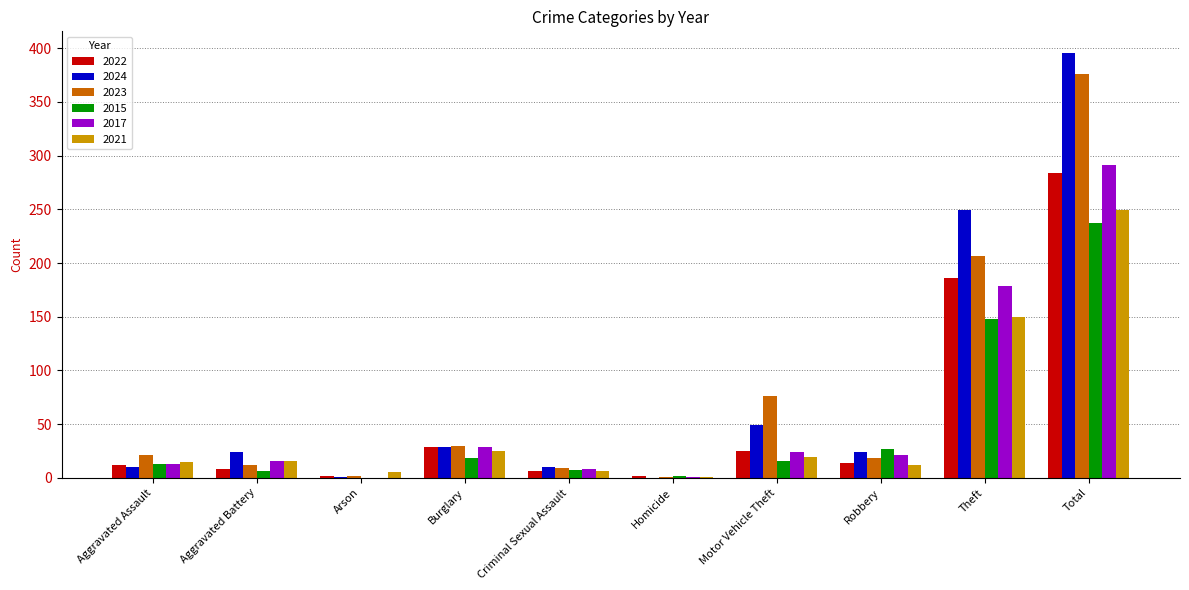

Is the value of 2022 at Robbery greater than the value of 2023 at Motor Vehicle Theft?

No